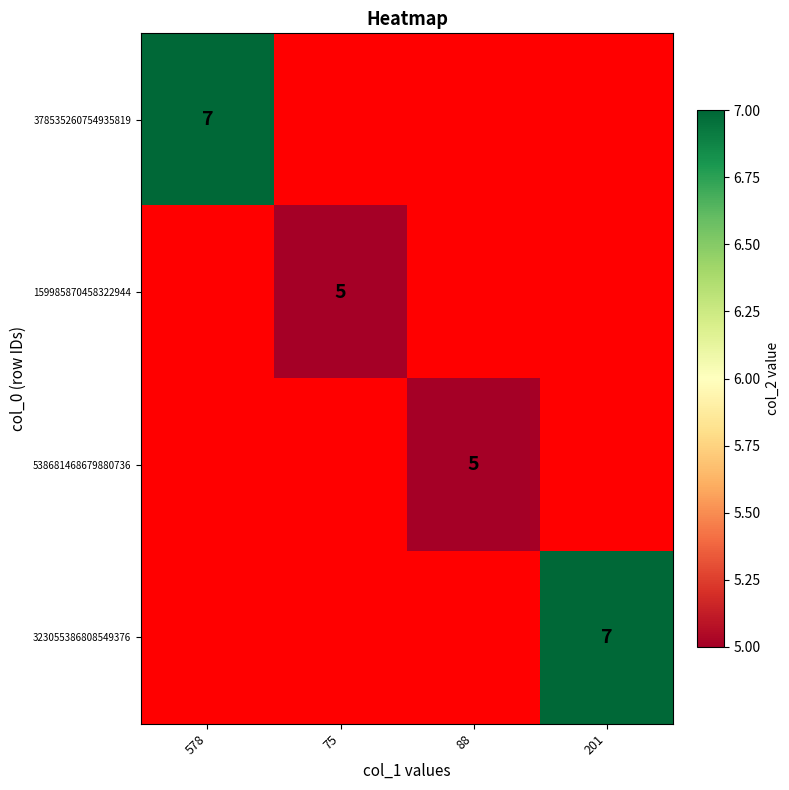

The value of 378535260754935819 at 578 is 7. True or false?

True